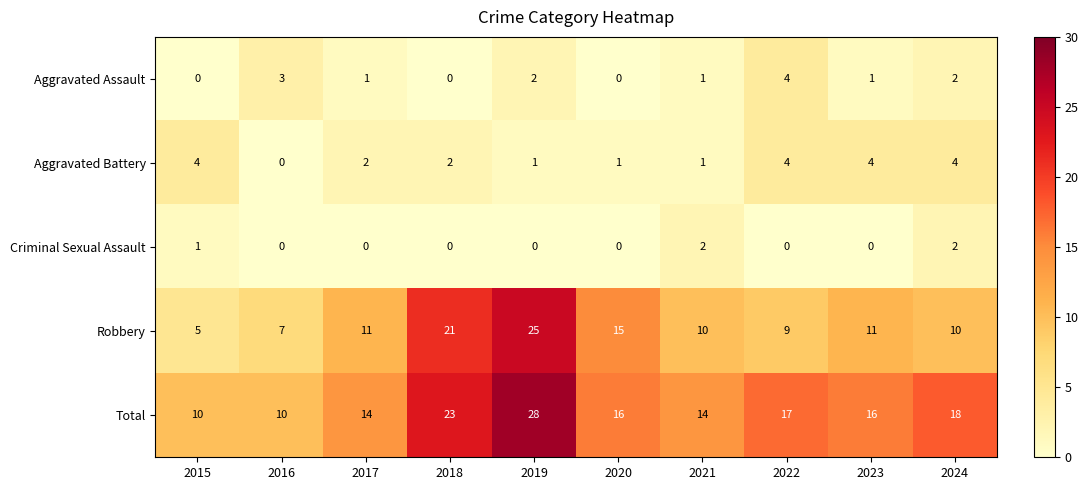

Where does the Aggravated Assault series first go above 1?

2016